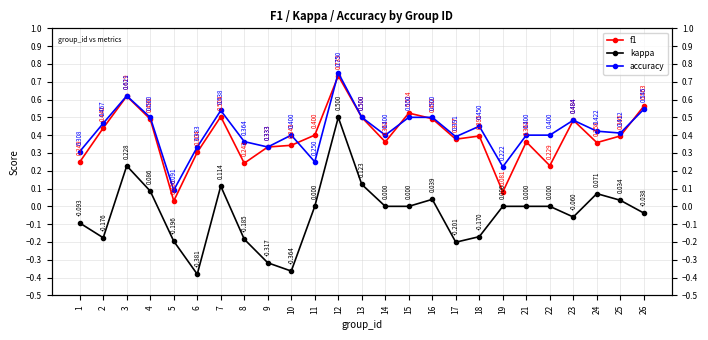

Is this an area chart (filled region under the line)?

No